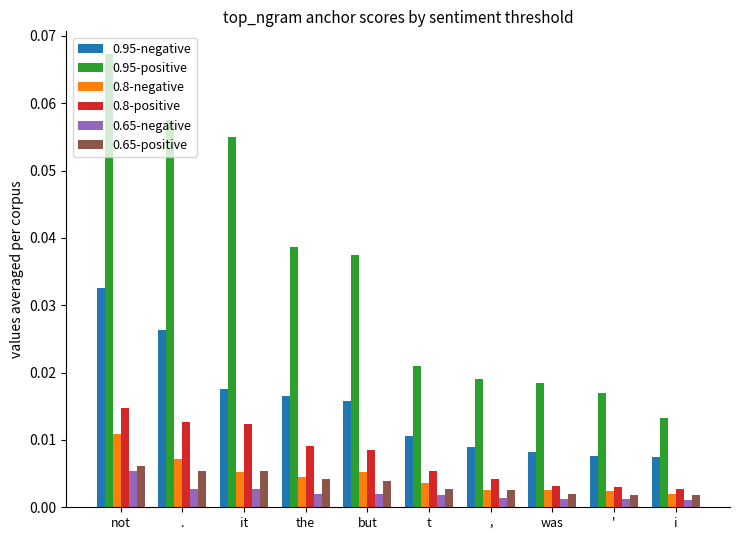

Where is 0.95-positive nearest to the value 0?

i